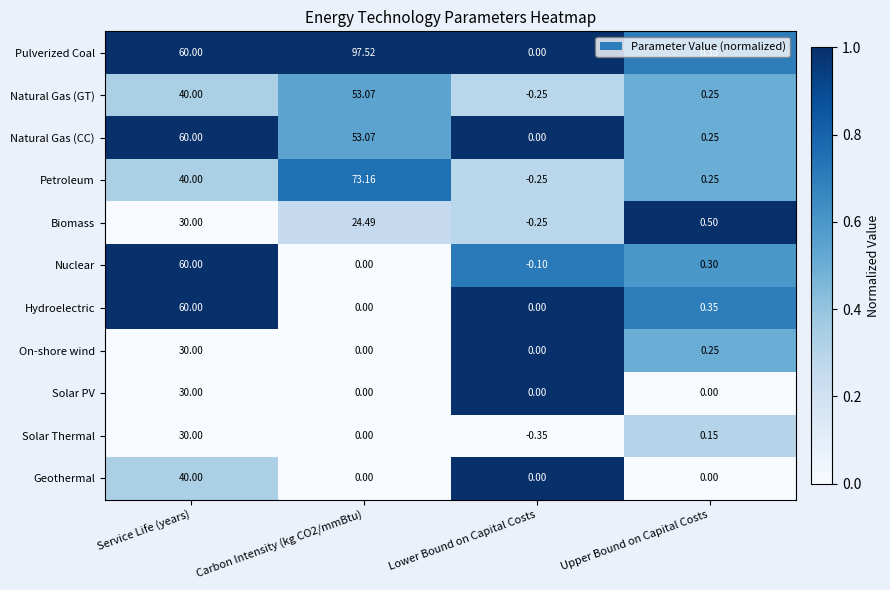

Where is Solar Thermal nearest to the value 14?

Upper Bound on Capital Costs